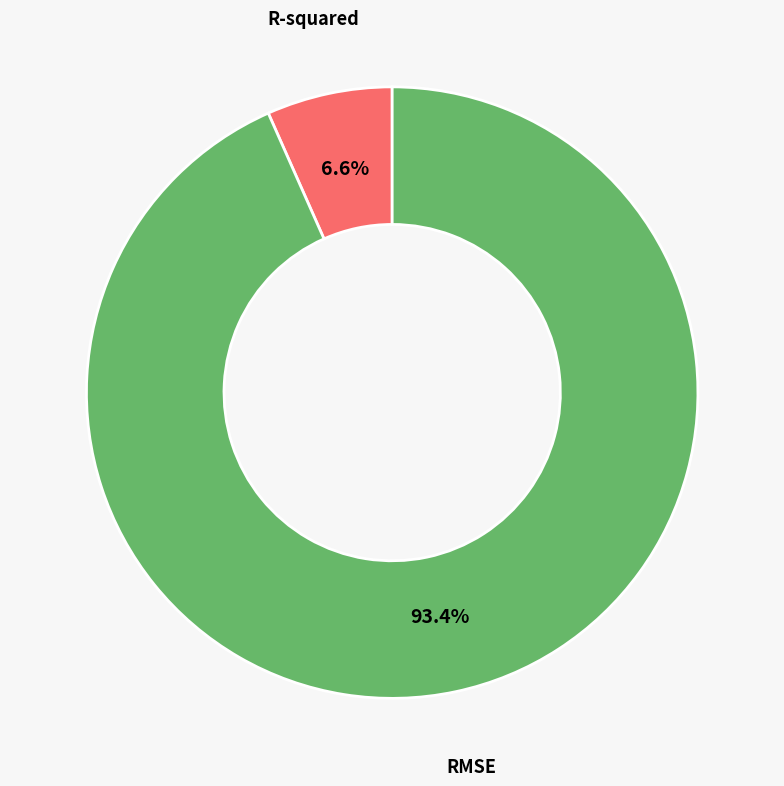

What percentage is the RMSE slice, to the nearest percent?

93%